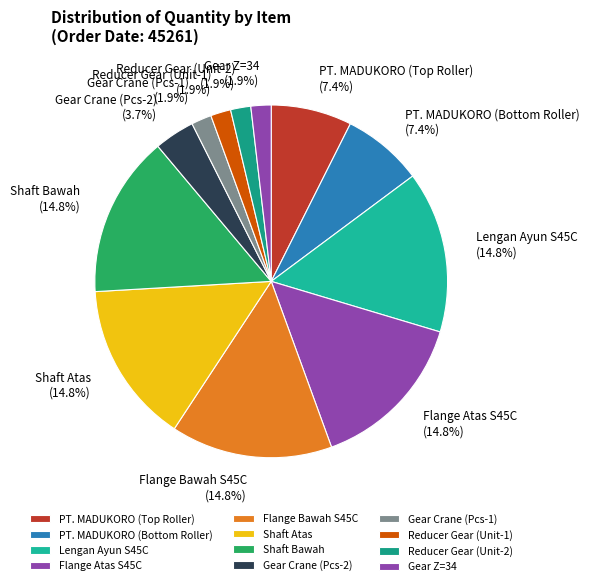

Combined, do Reducer Gear (Unit-1) and Reducer Gear (Unit-2) account for over 50%?

No